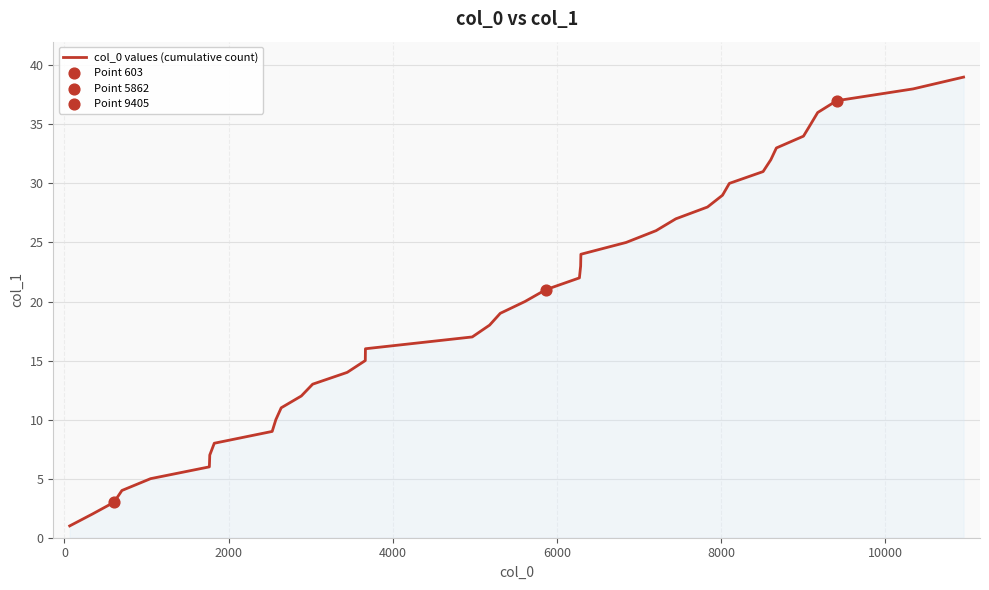

What is the maximum value shown in the chart?

39